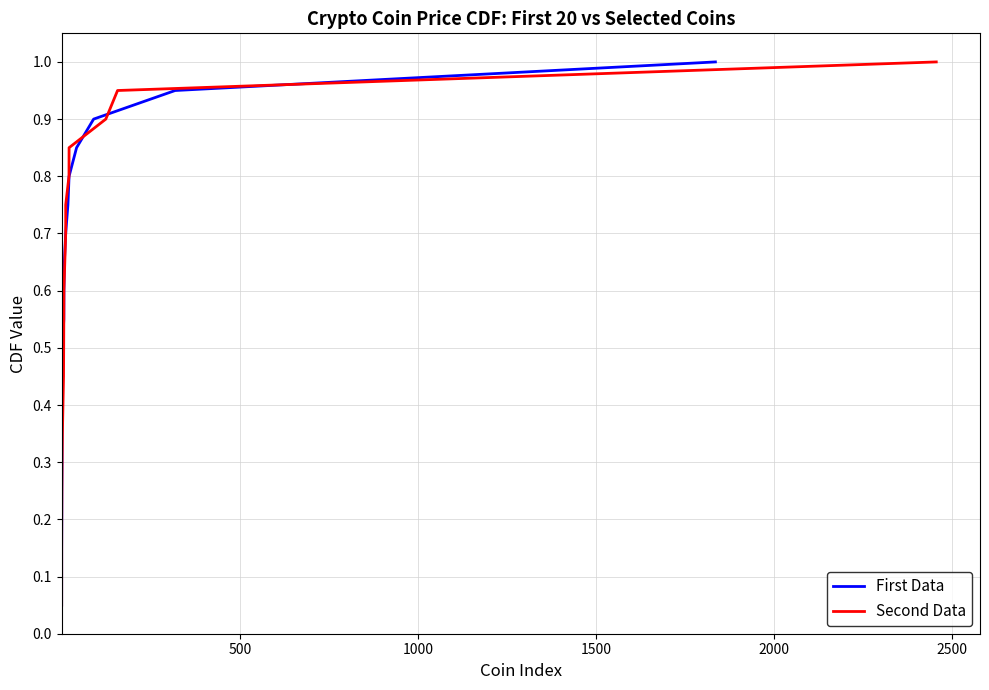

How many lines are shown in the chart?

2